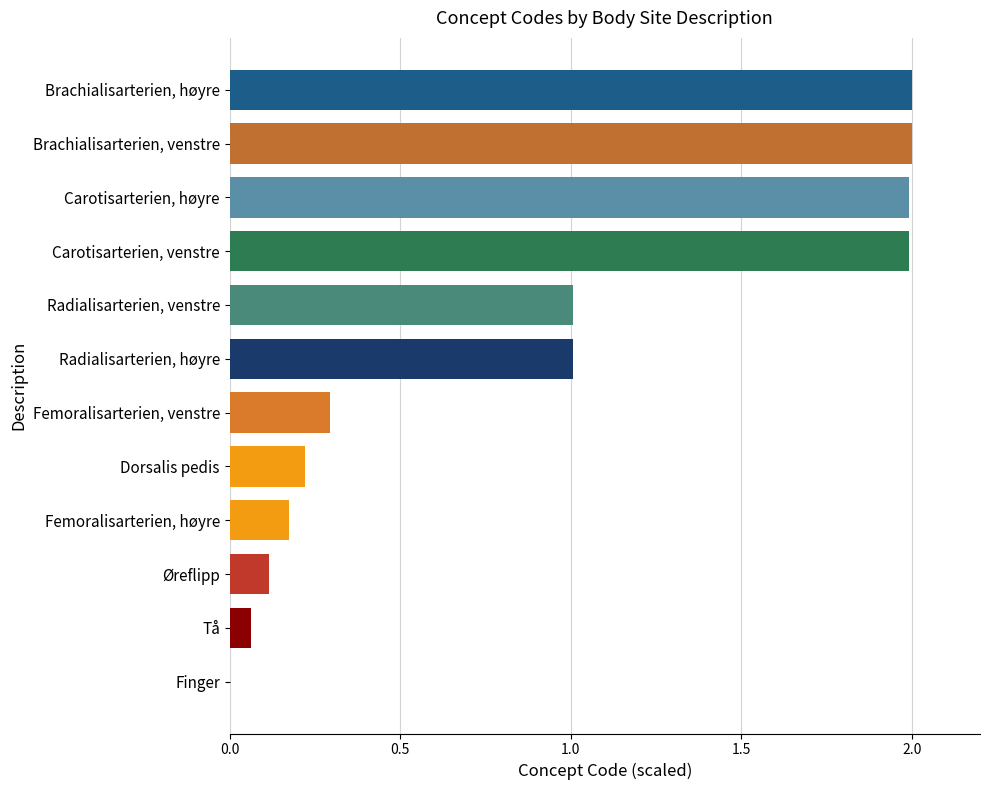

Read the value at Carotisarterien, venstre.

2.0